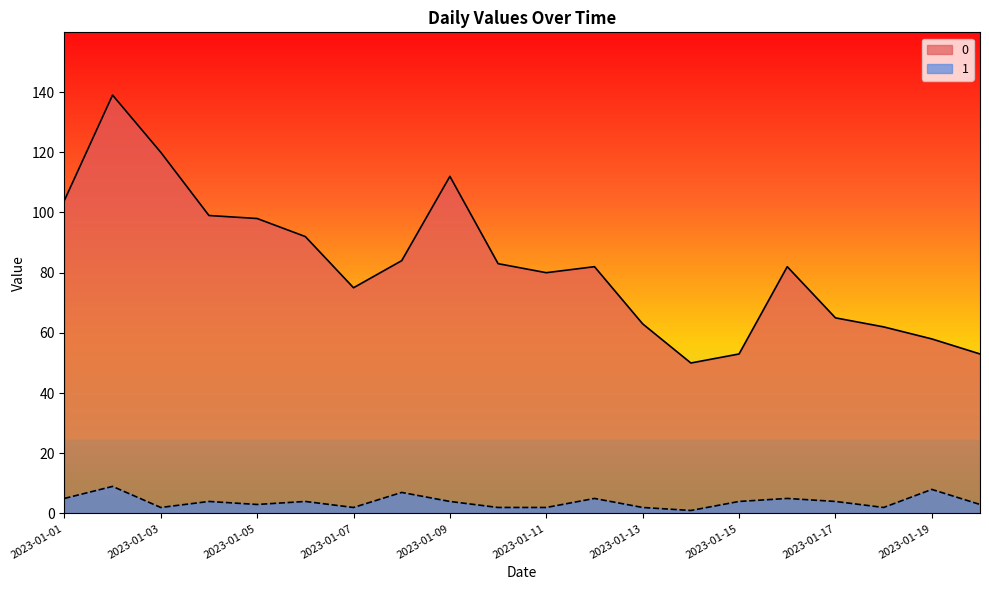

True or false: 1 and 0 intersect in this chart.

False